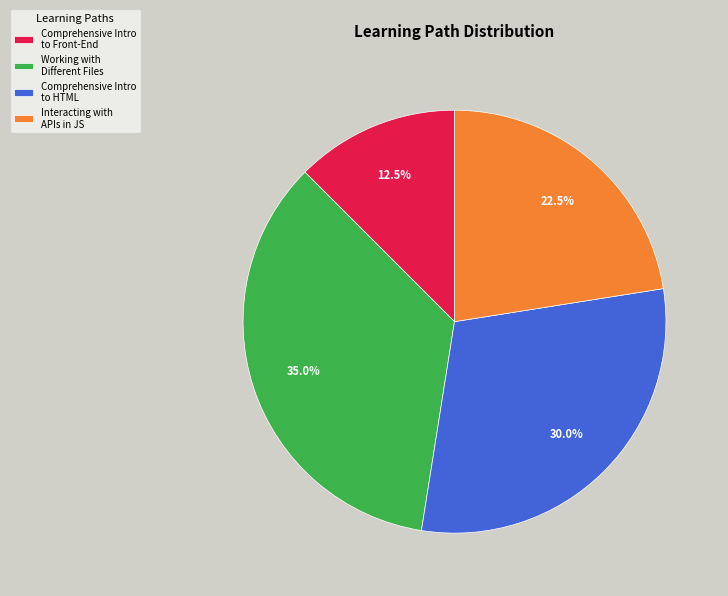

What is the total percentage of Comprehensive Intro to Front-End and Working with Different Files?

47.5%